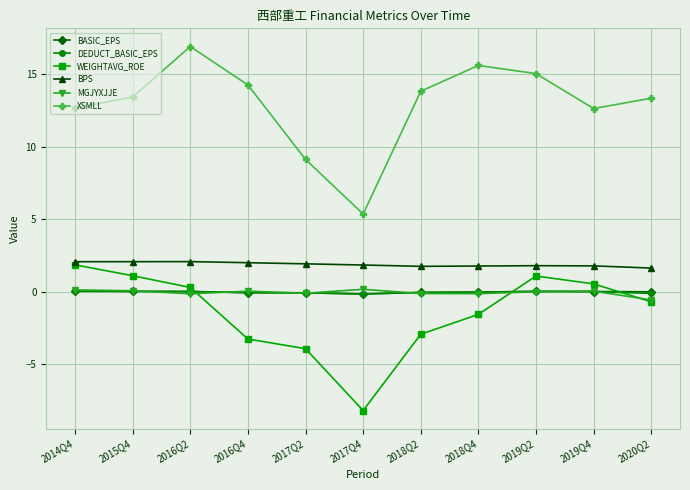

What is the difference between the maximum and minimum values in the MGJYXJJE series?

0.7